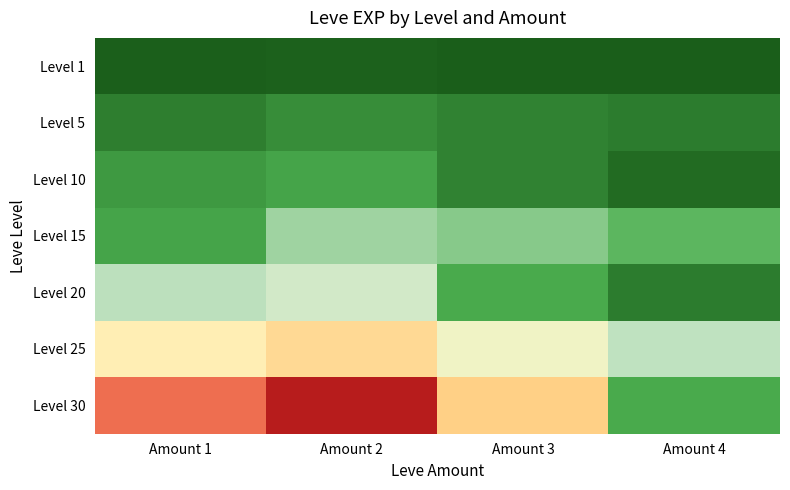

At Amount 1, list the series in order from largest to smallest.

Level 30, Level 25, Level 20, Level 15, Level 10, Level 5, Level 1